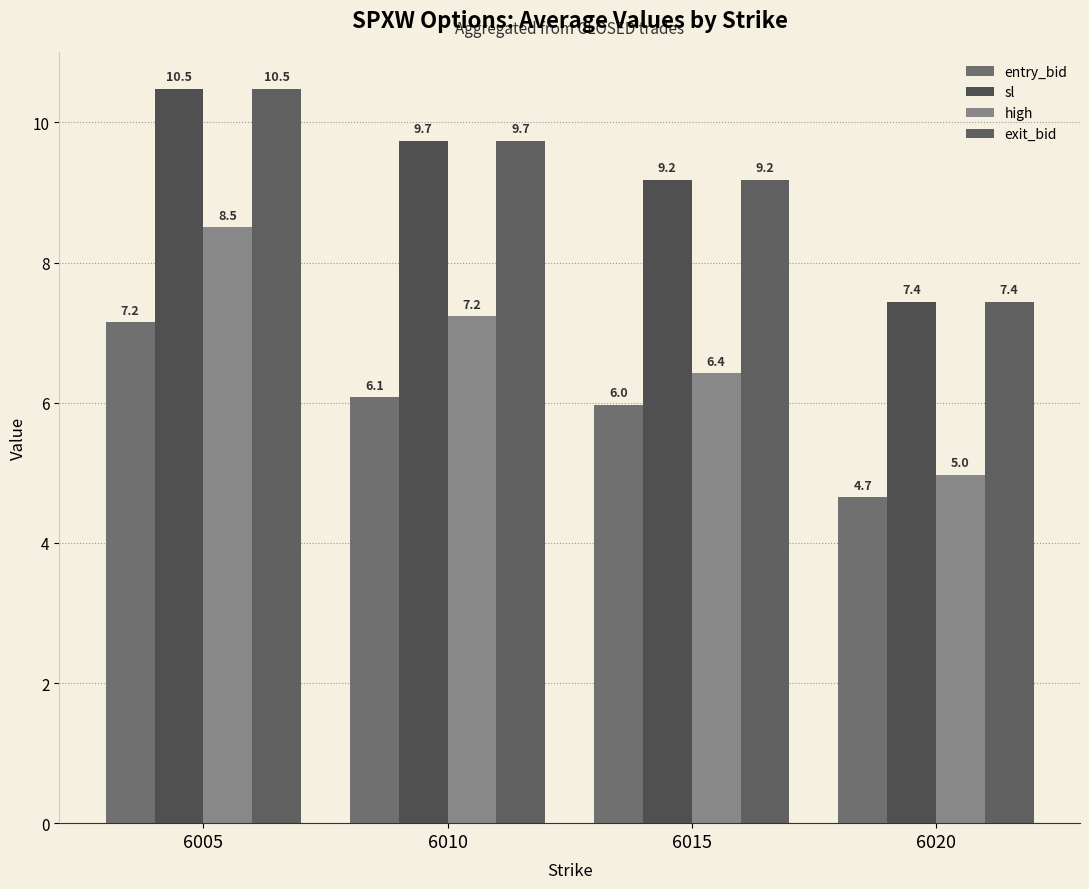

The value of sl at 6020 is 11.0. True or false?

False